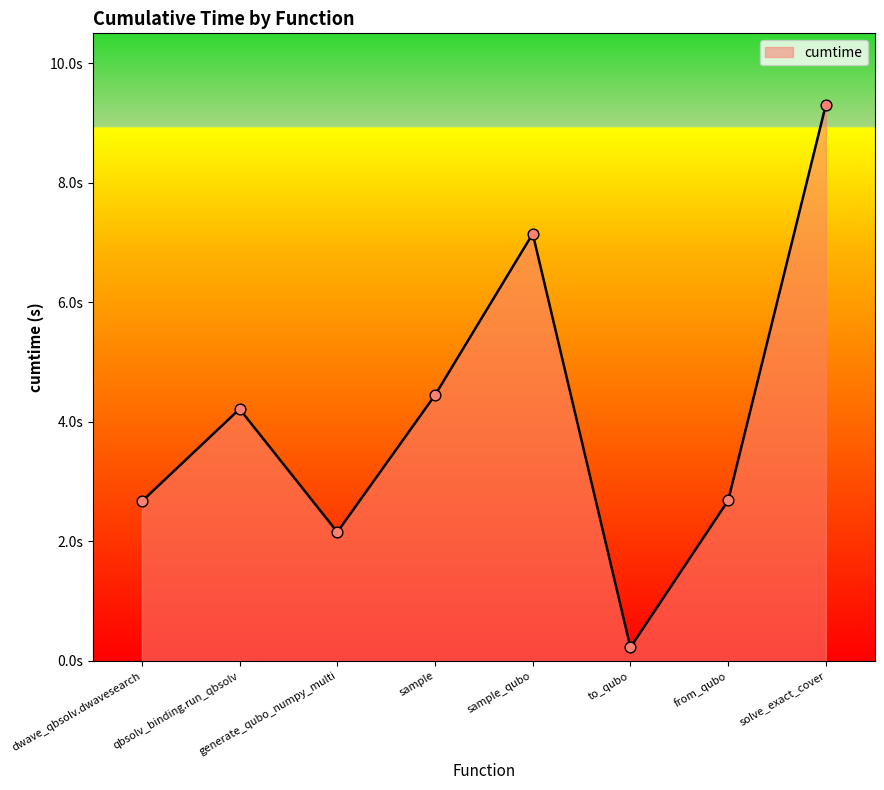

What is the ratio of the value at to_qubo to the value at dwave_qbsolv.dwavesearch?

0.1